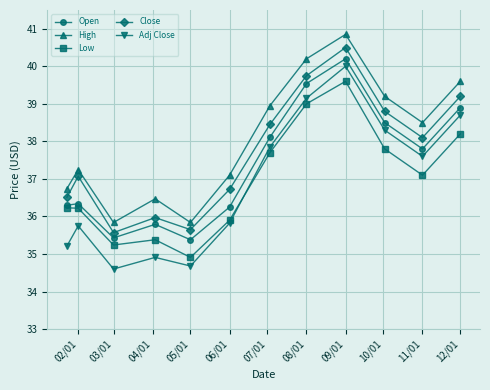

How many series are shown in this chart?

5